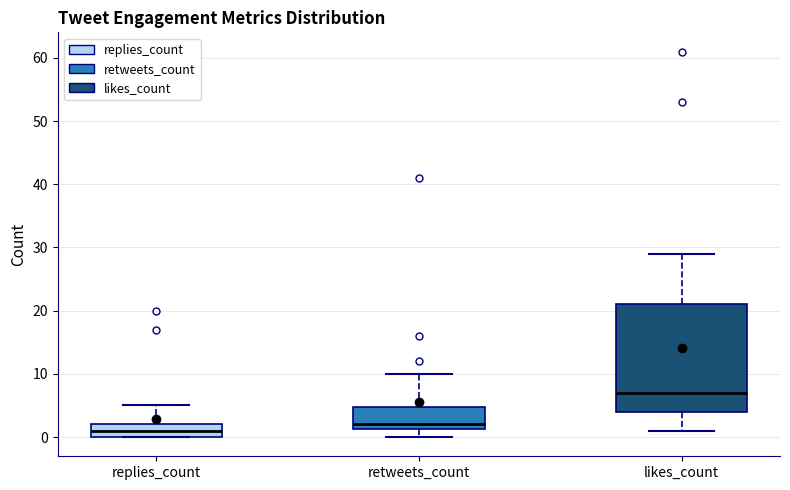

Reading left to right, transcribe this box plot: for each box, give where its median line is, the range the box spans, and where its two whiskers end, as read against the y-axis. The values are not printed on the chart, so give them approximately, as read against the axis.

replies_count: median 1, box 0 to 2, whiskers 0 to 5
retweets_count: median 2, box 1 to 5, whiskers 0 to 10
likes_count: median 7, box 4 to 21, whiskers 1 to 29